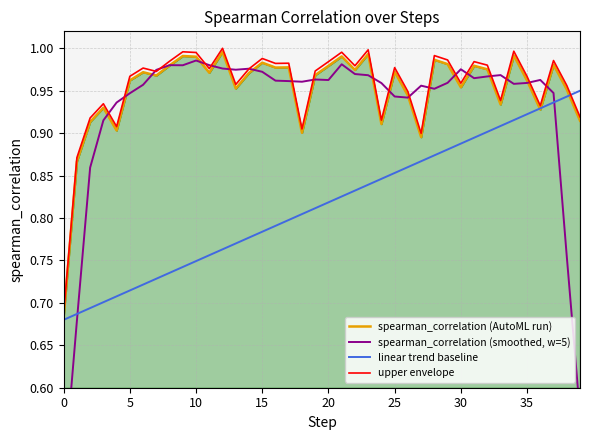

Rank the series at 14 from lowest to highest value.

linear trend baseline, spearman_correlation (AutoML run), upper envelope, spearman_correlation (smoothed, w=5)